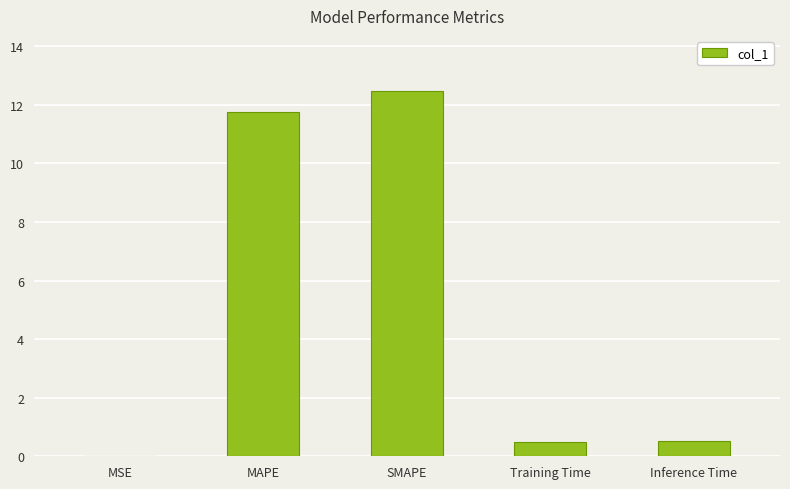

What is the approximate value at SMAPE?

12.5